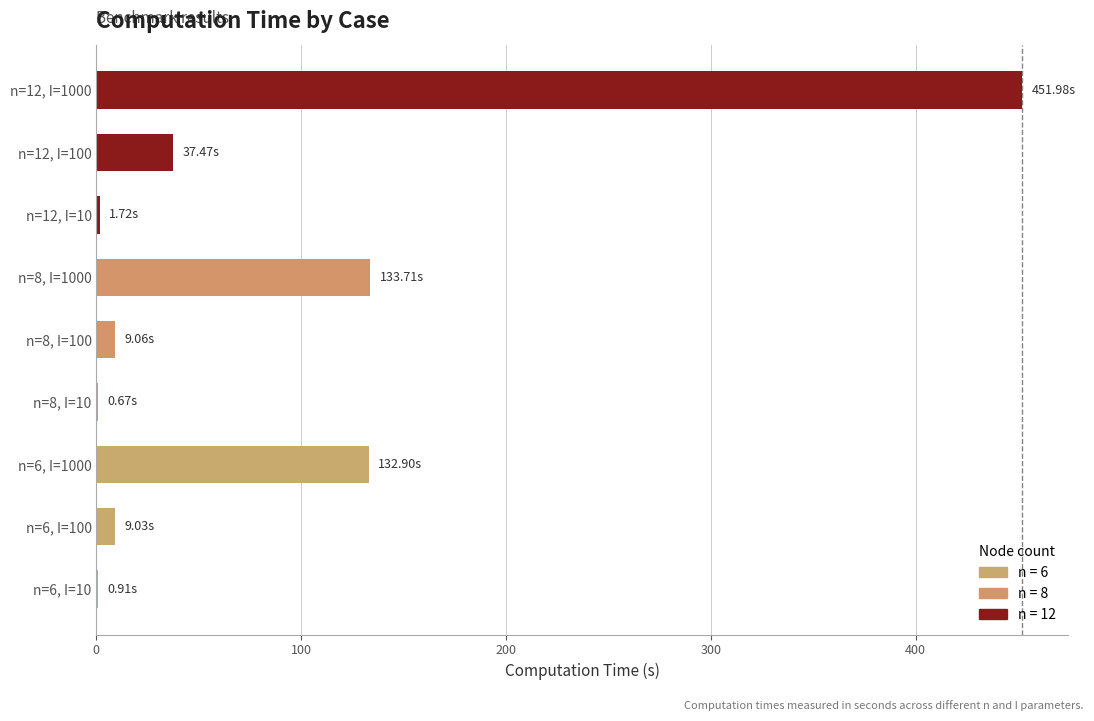

What is the sum of all values?

777.5